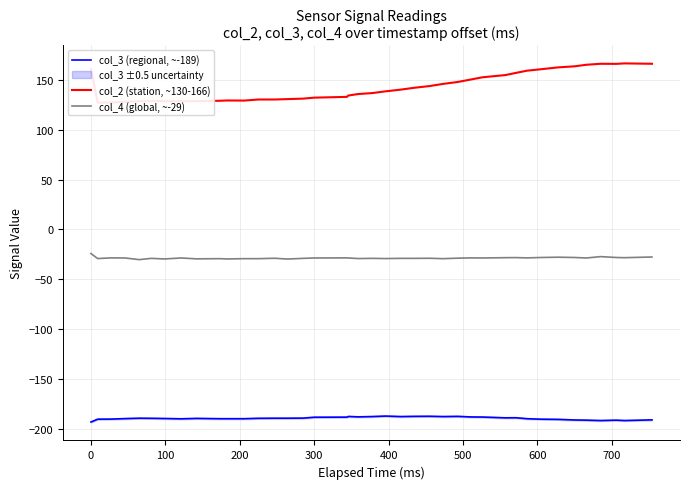

How many interior local peaks does the col_2 (station, ~130-166) series have?

3